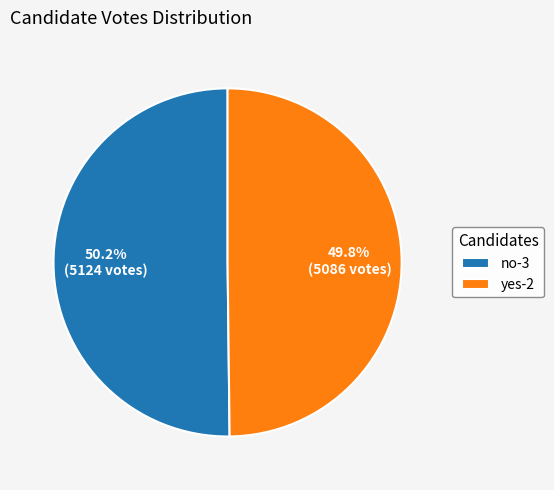

Is the sum of yes-2 and no-3 greater than half?

Yes